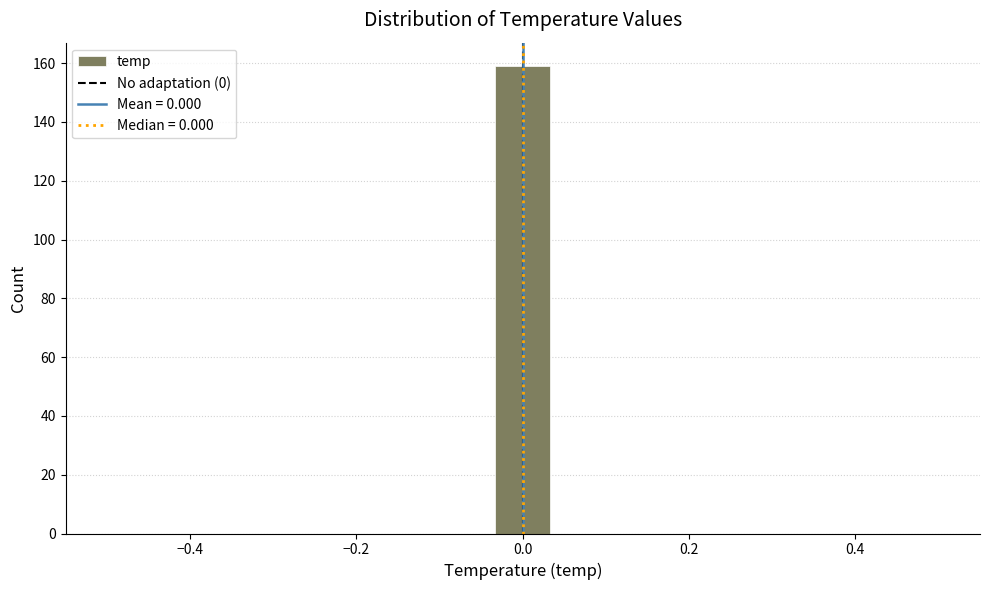

Read against the x-axis, roughly where is the centre of the tallest bar?

0.00